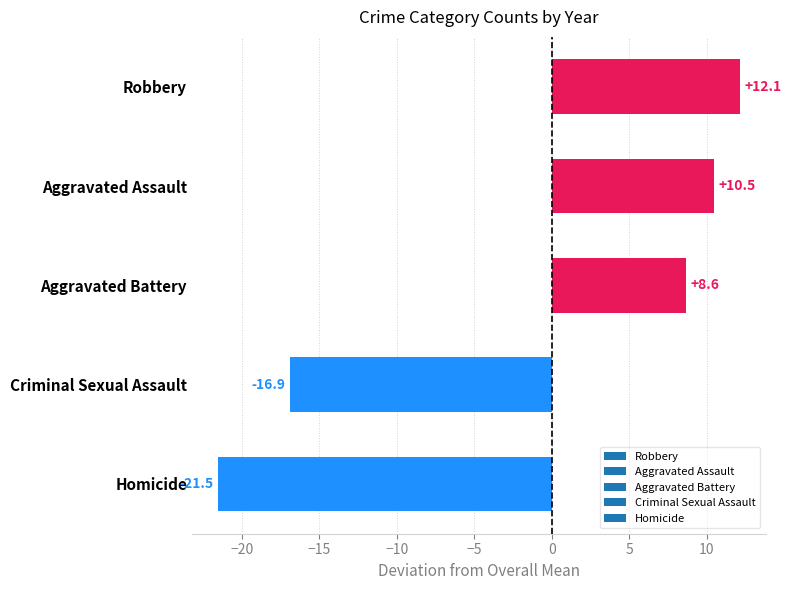

What is the label of the 4th bar from the top?

Criminal Sexual Assault